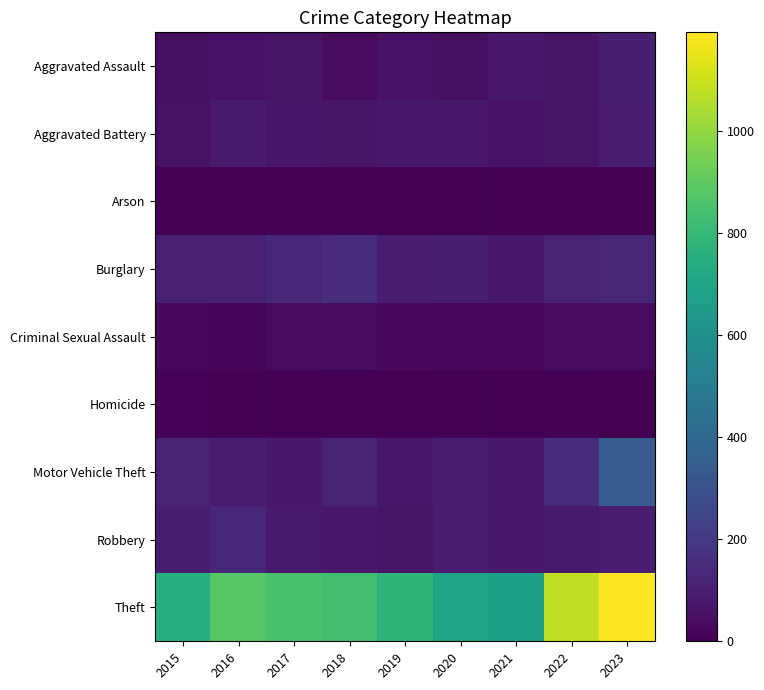

List the series in order of their peak value, highest first.

Theft, Motor Vehicle Theft, Burglary, Robbery, Aggravated Assault, Aggravated Battery, Criminal Sexual Assault, Homicide, Arson